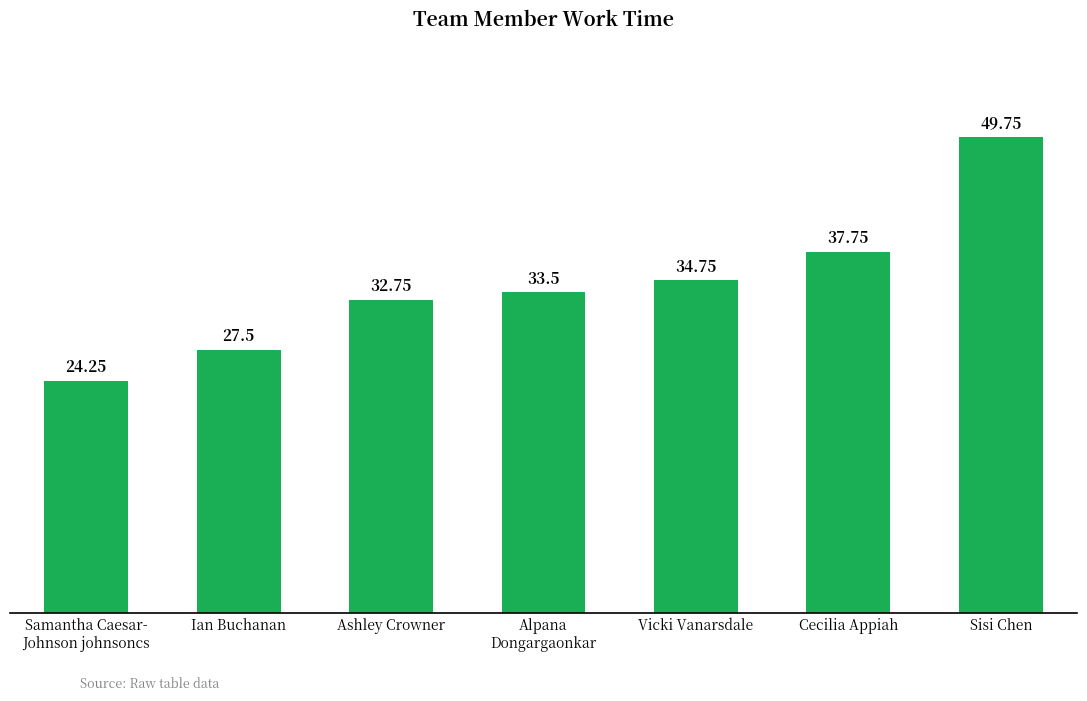

What is the label of the 6th bar from the right?

Ian Buchanan